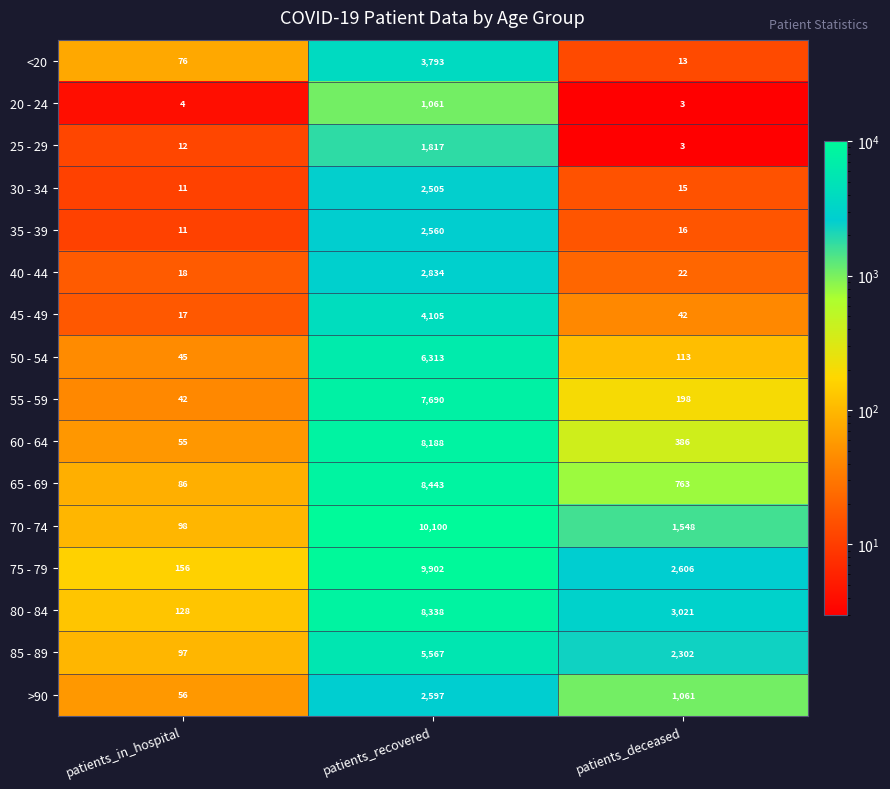

What is the average value of the 35 - 39 series?

862